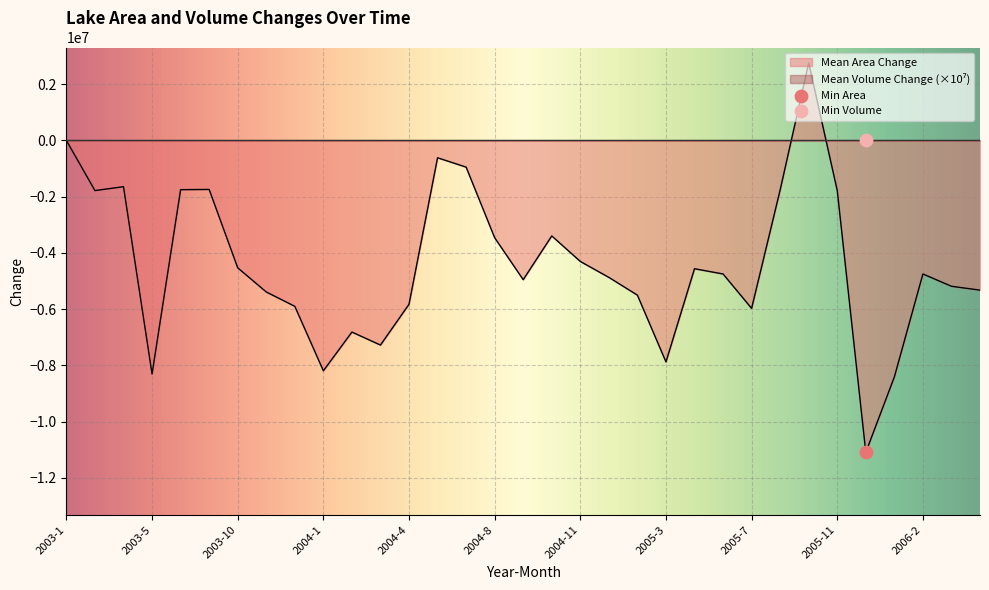

Which series contains the lowest Y value?

Mean Area Change